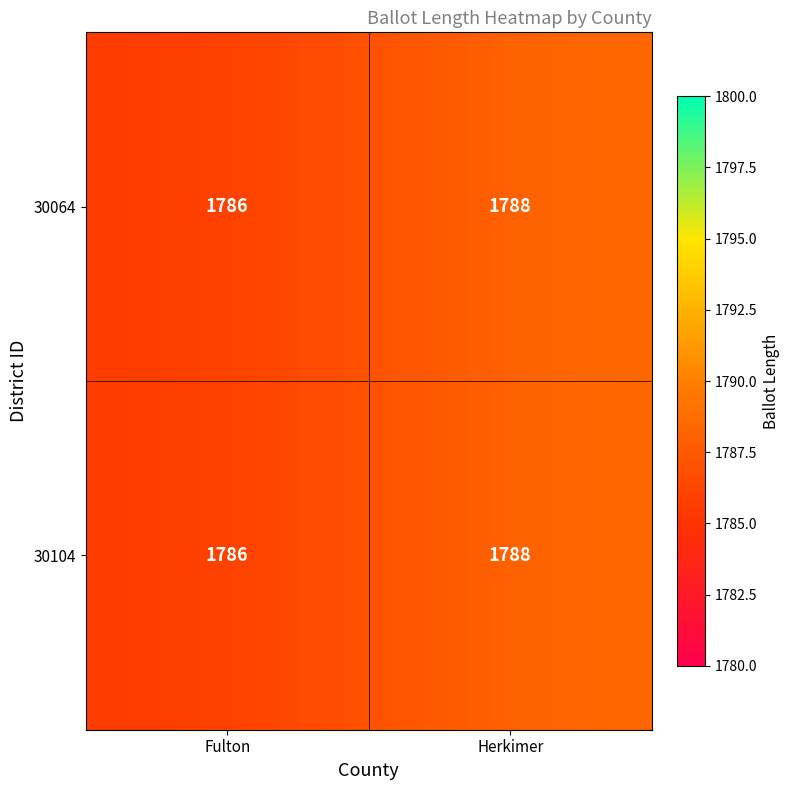

Where is 30064 nearest to the value 1787?

Fulton